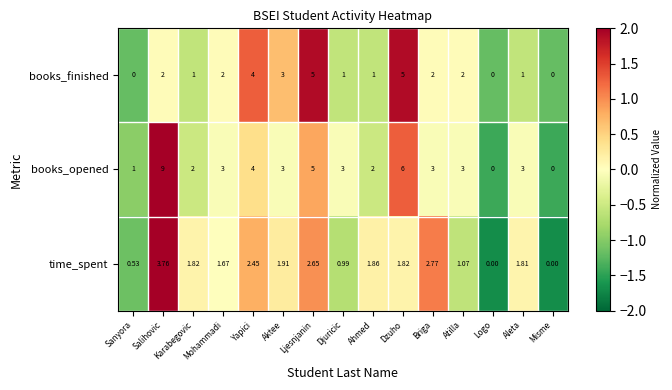

How many positive values does the books_opened series have?

13